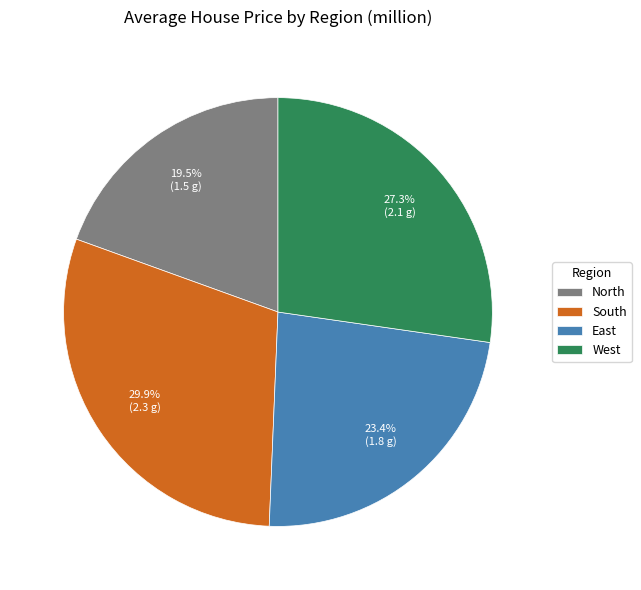

What is the smallest slice in the pie chart?

North